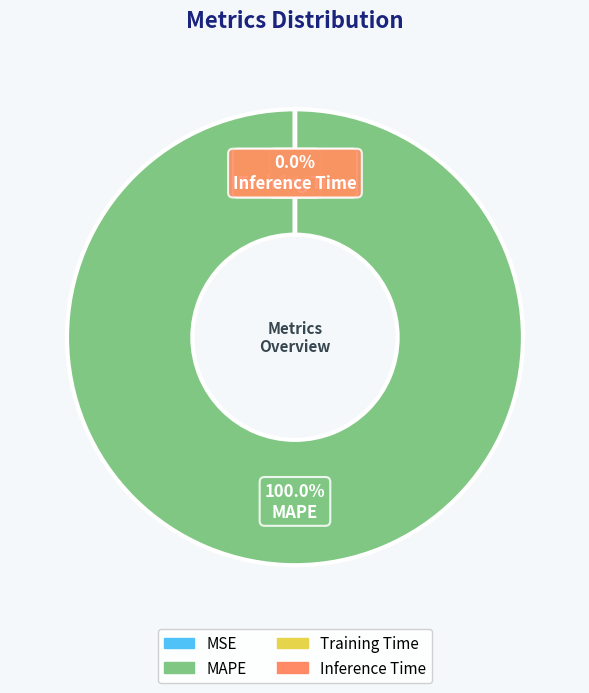

Count the number of slices in the pie.

4